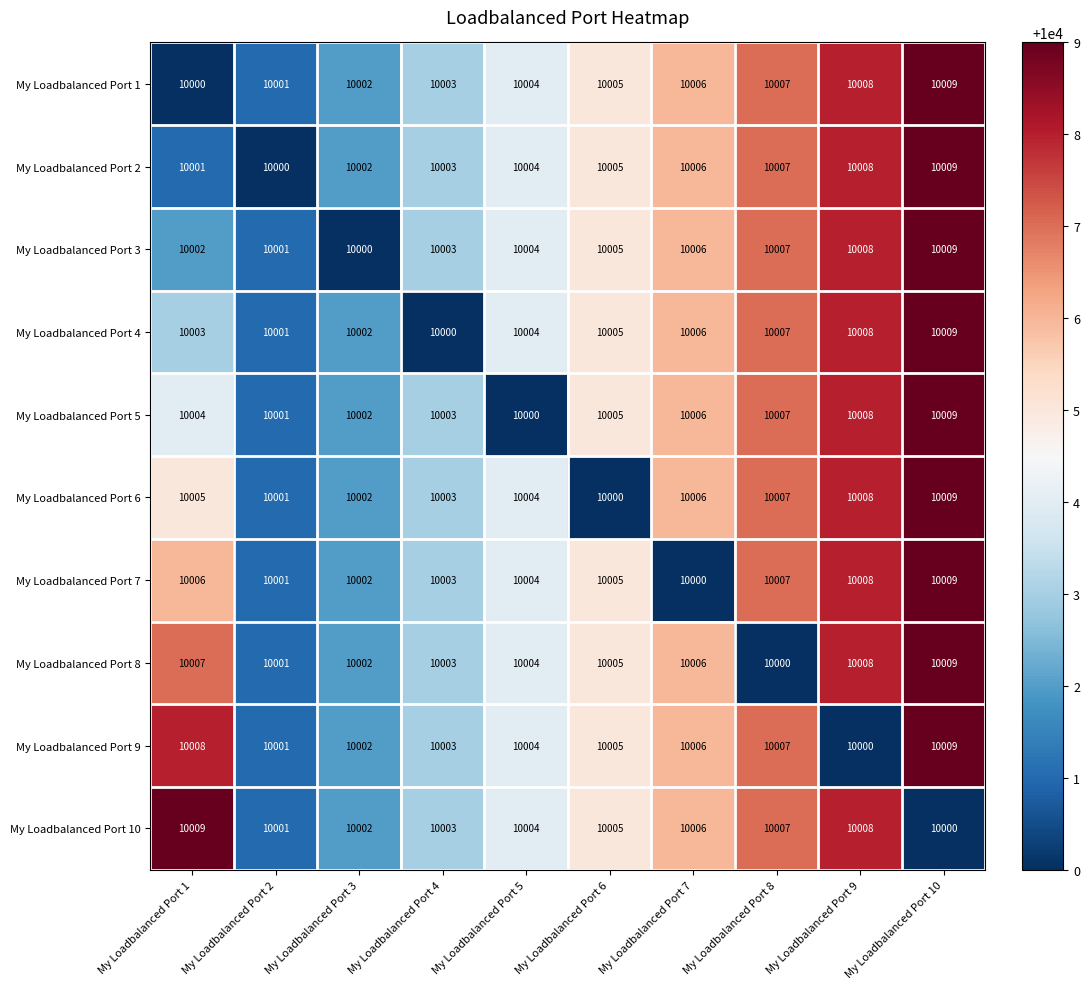

Read the My Loadbalanced Port 1 value at My Loadbalanced Port 4.

10003